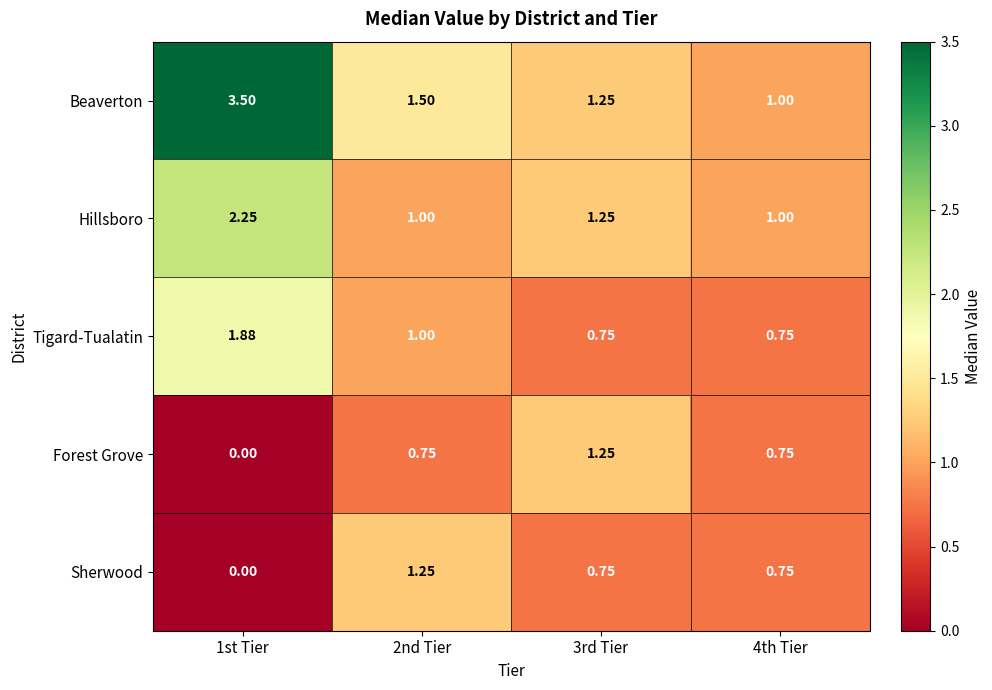

Is the value of Tigard-Tualatin at 4th Tier greater than the value of Forest Grove at 1st Tier?

Yes